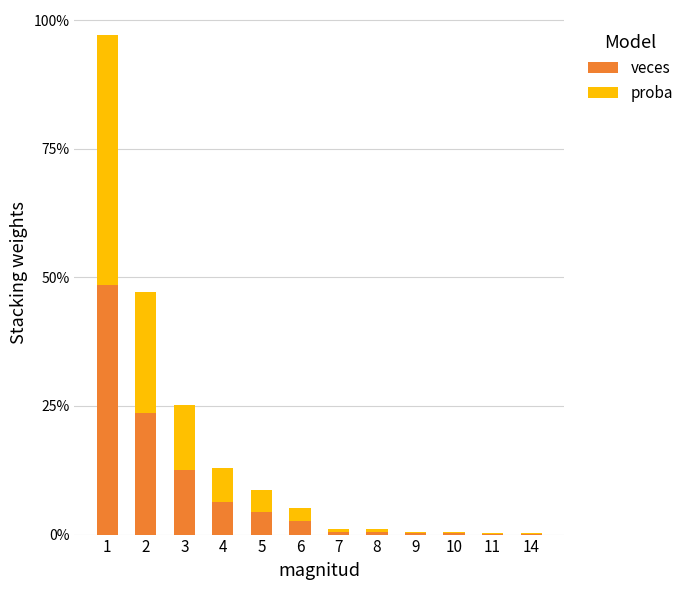

Are the bars grouped side by side (vs. stacked)?

No